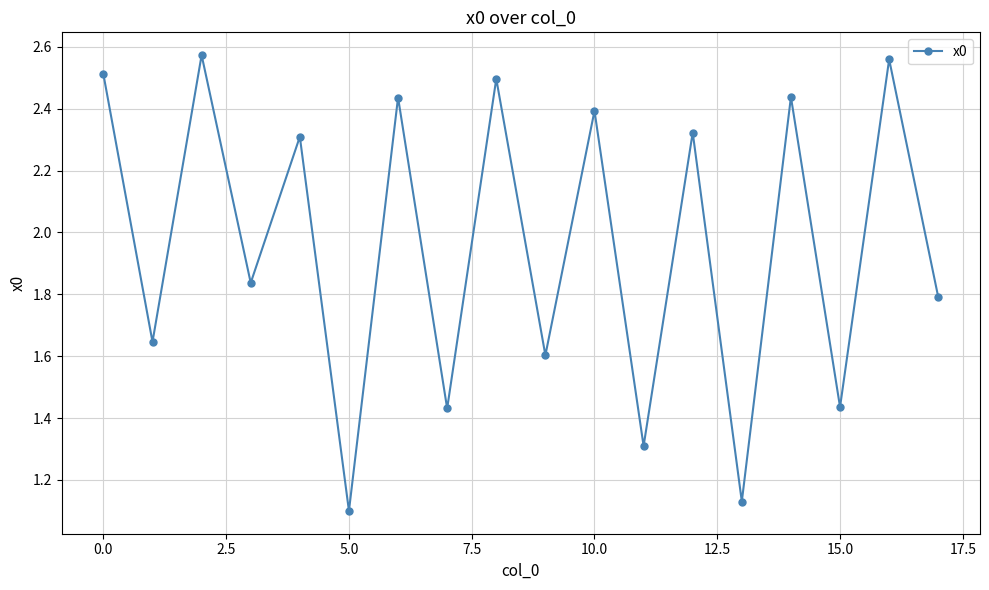

How many interior local peaks (higher than both neighbors) does the data have?

8